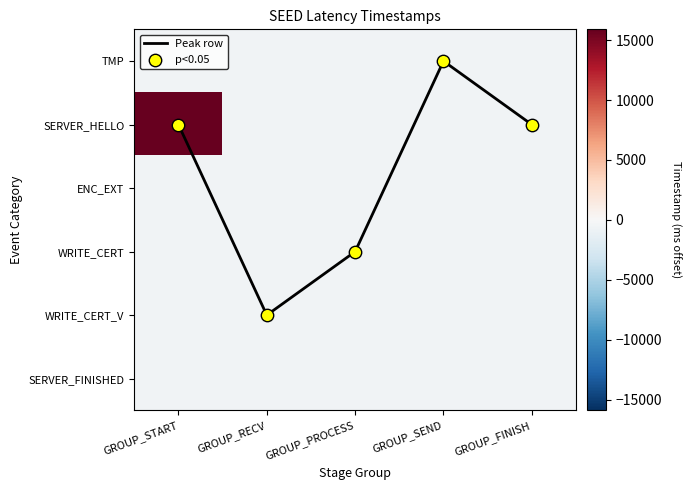

Between GROUP_PROCESS and GROUP_FINISH, which is larger?

GROUP_PROCESS